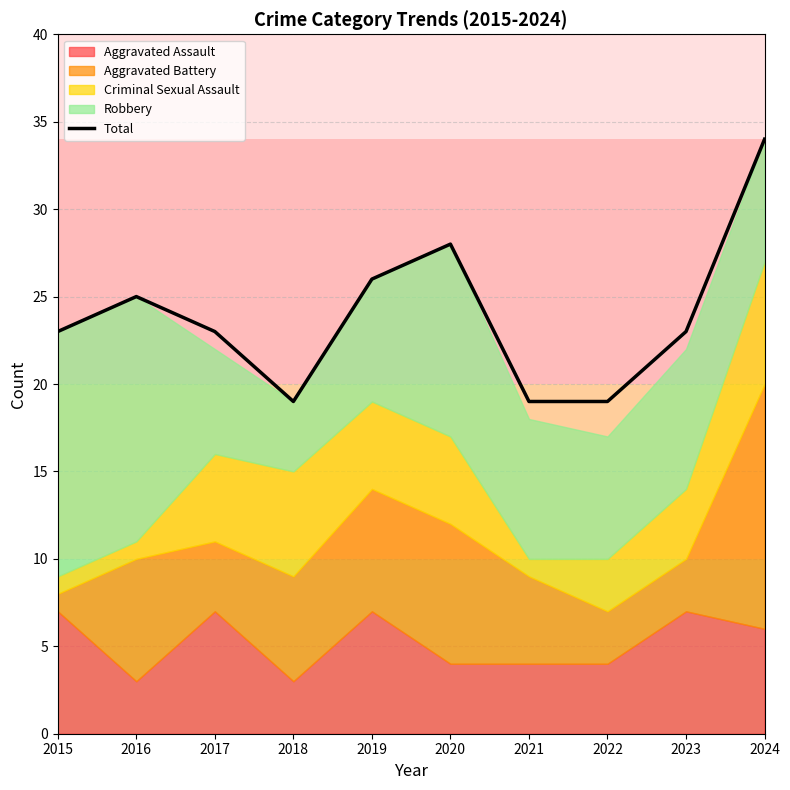

At which category does the data reach its first local valley?

2018